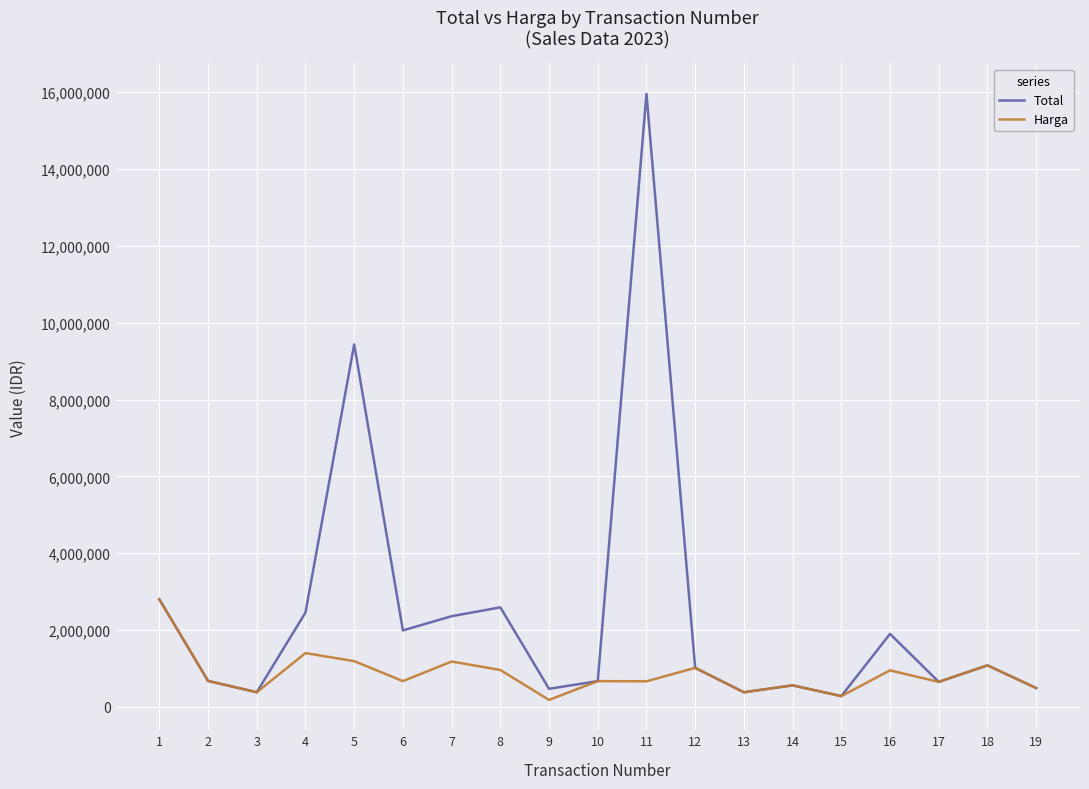

What is the sum of all Harga values?

16175000